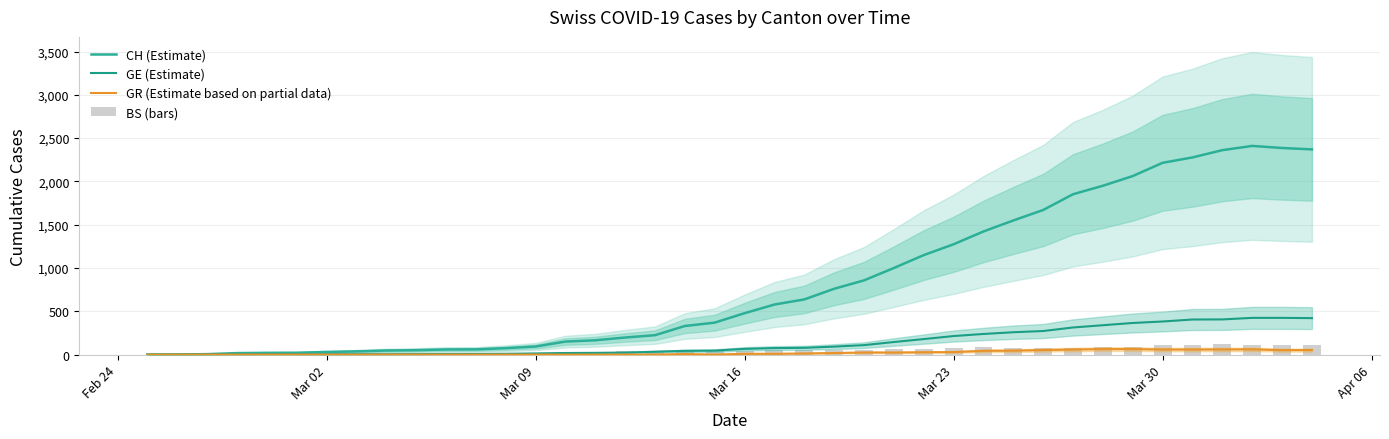

What is the average value of the GR (Estimate based on partial data) series?

21